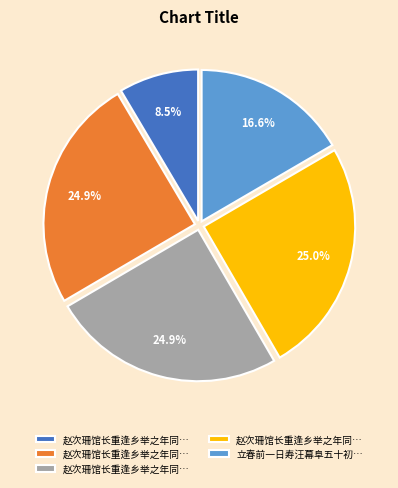

Does any single category account for the majority?

No